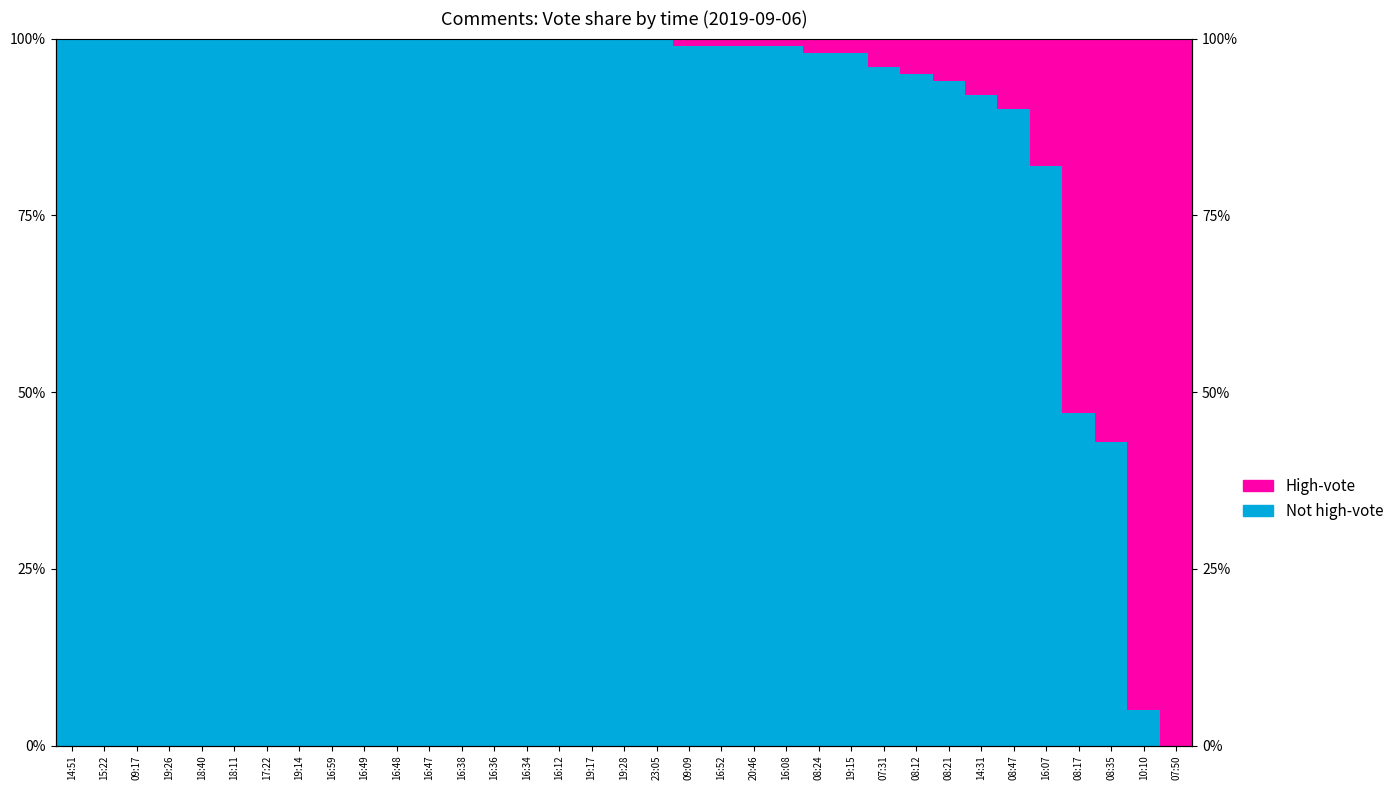

Are the bars horizontal?

No